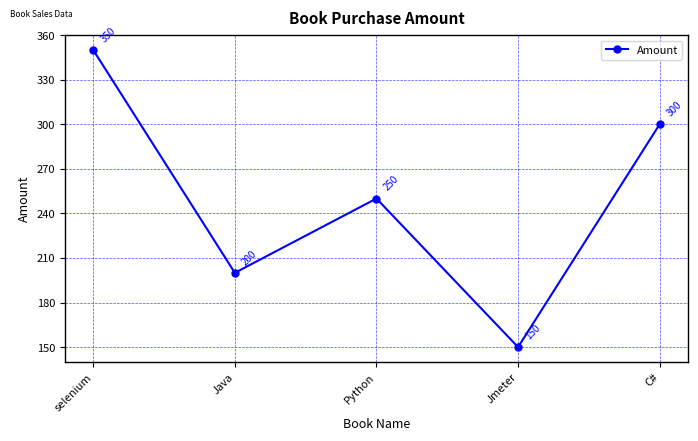

What is the greatest value displayed?

350